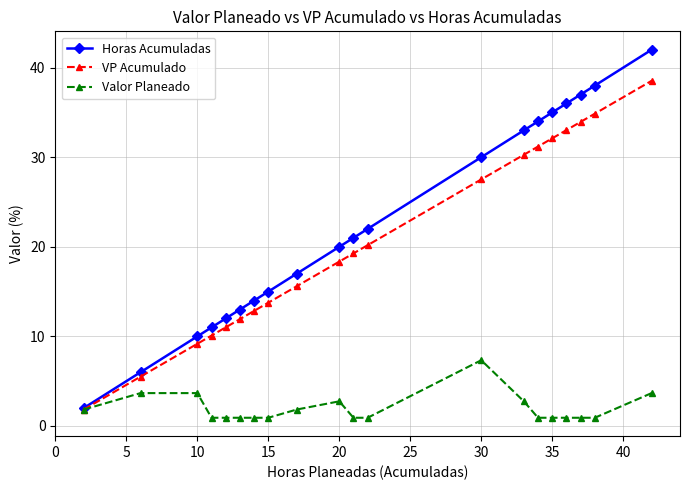

Which series has the widest spread of values?

Horas Acumuladas